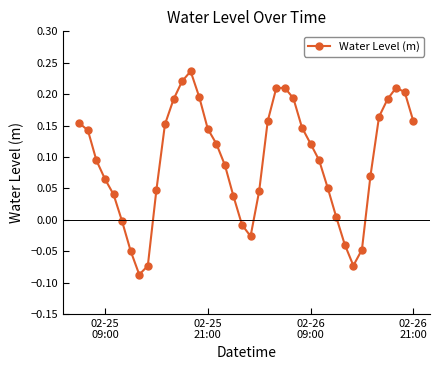

How many points are lower than both their immediate neighbors (excluding endpoints)?

3